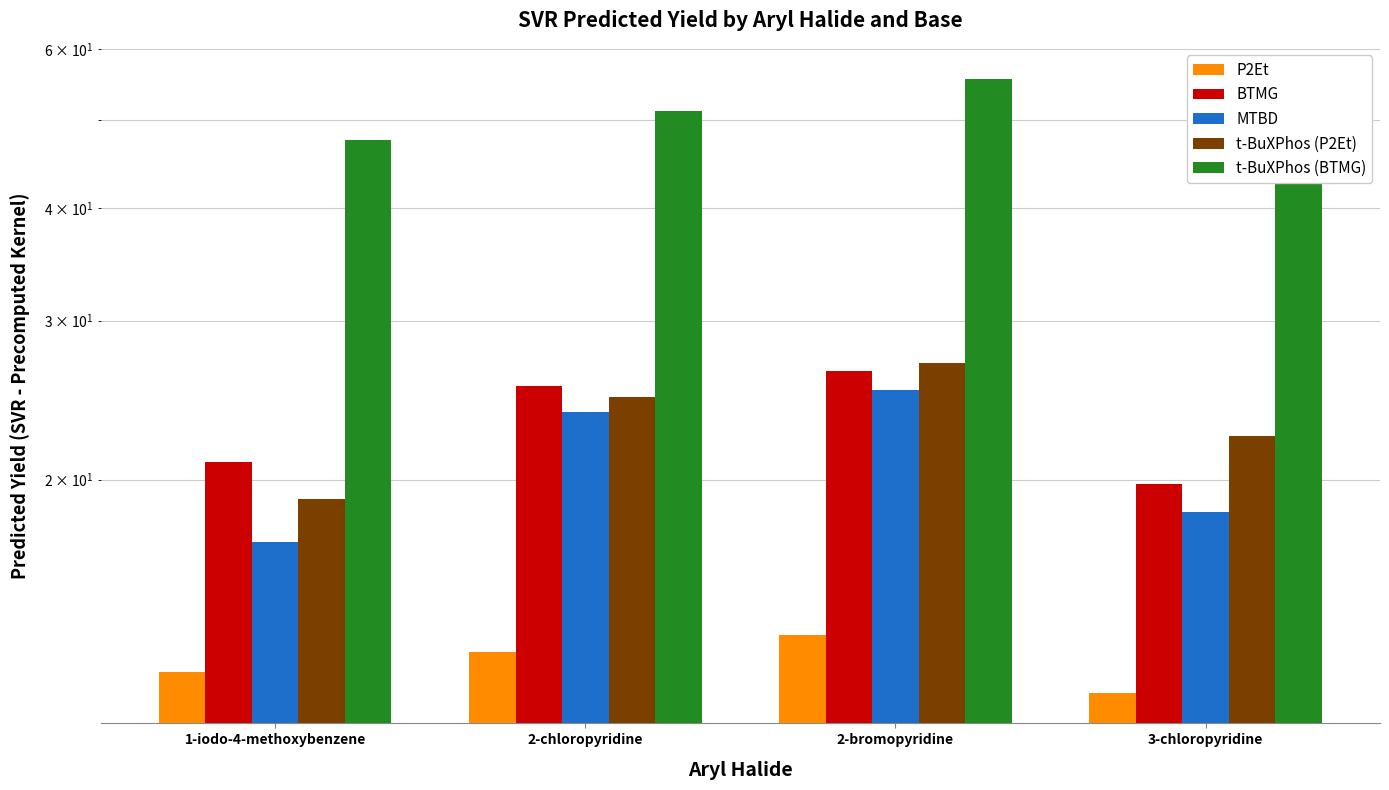

At which category is the sum across all series the highest?

2-bromopyridine